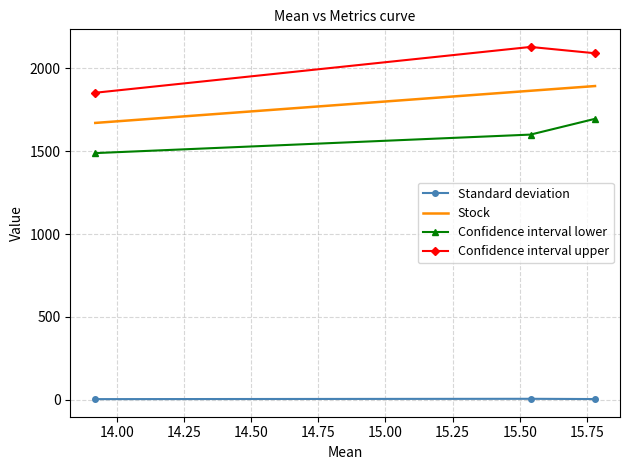

Which series has the largest total across all categories?

Confidence interval upper